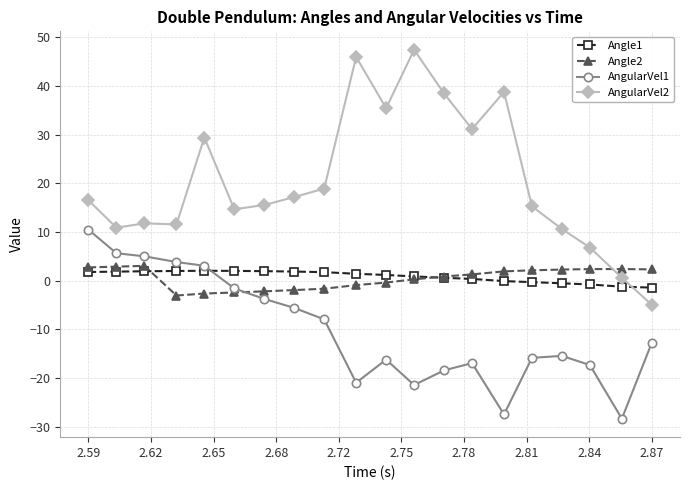

What is the value of the Angle2 point at the 19th from the left?

2.4